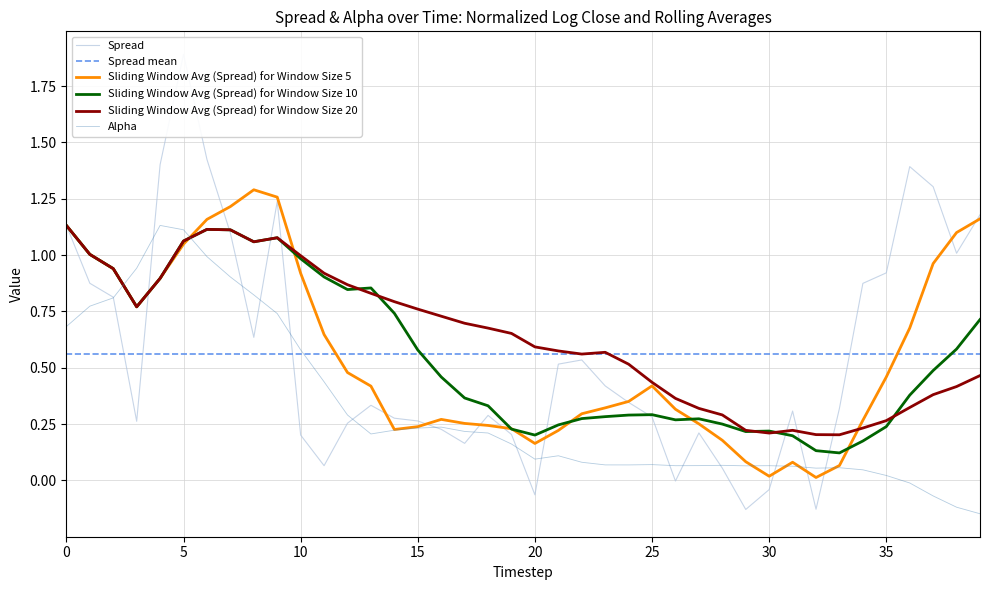

At which label does spread reach its peak?

5